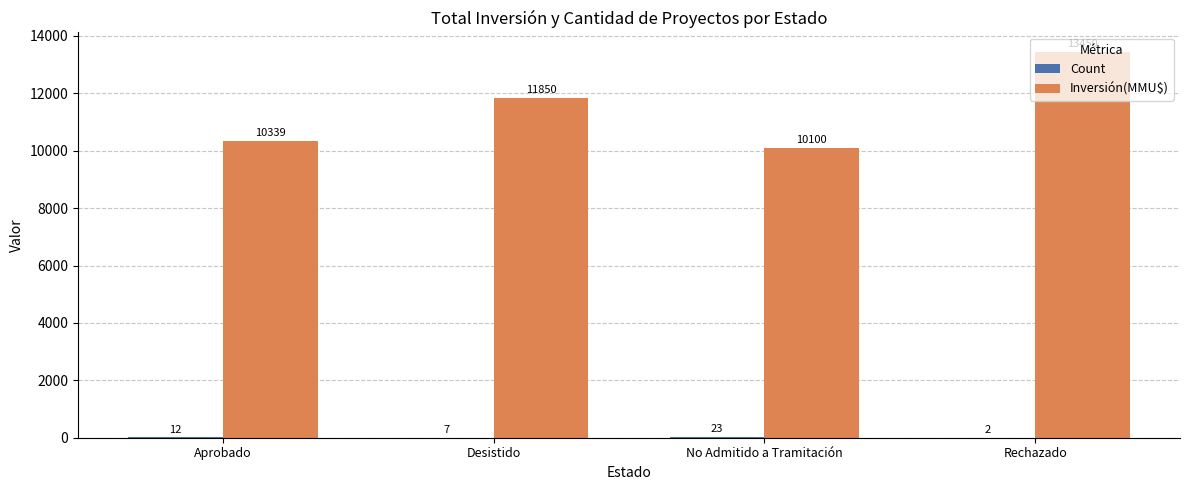

True or false: Inversión(MMU$) has a value of 2580 at No Admitido a Tramitación.

False